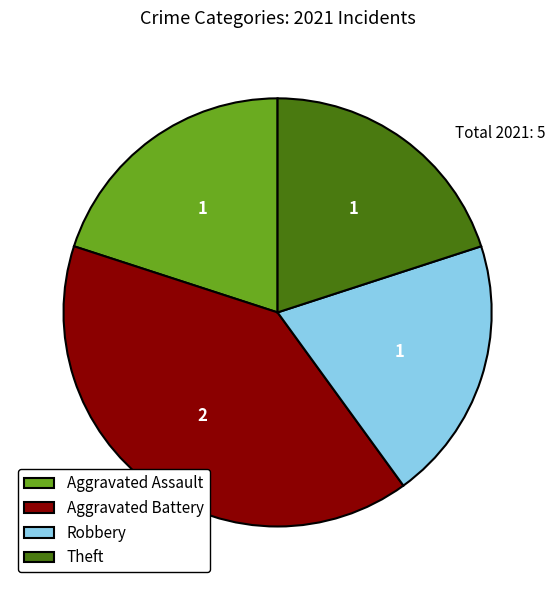

Is there any slice that represents more than half of the pie?

No